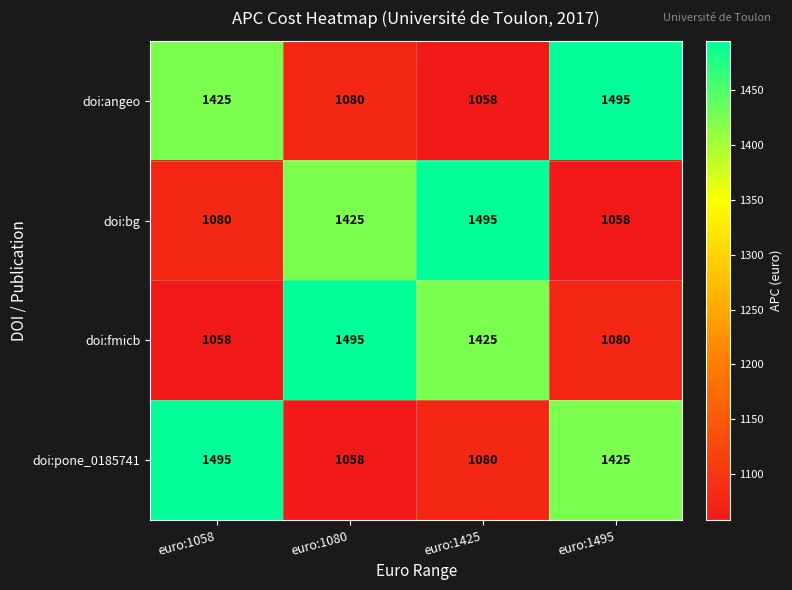

What is the approximate value of doi:bg at euro:1425, to the nearest 10?

1500